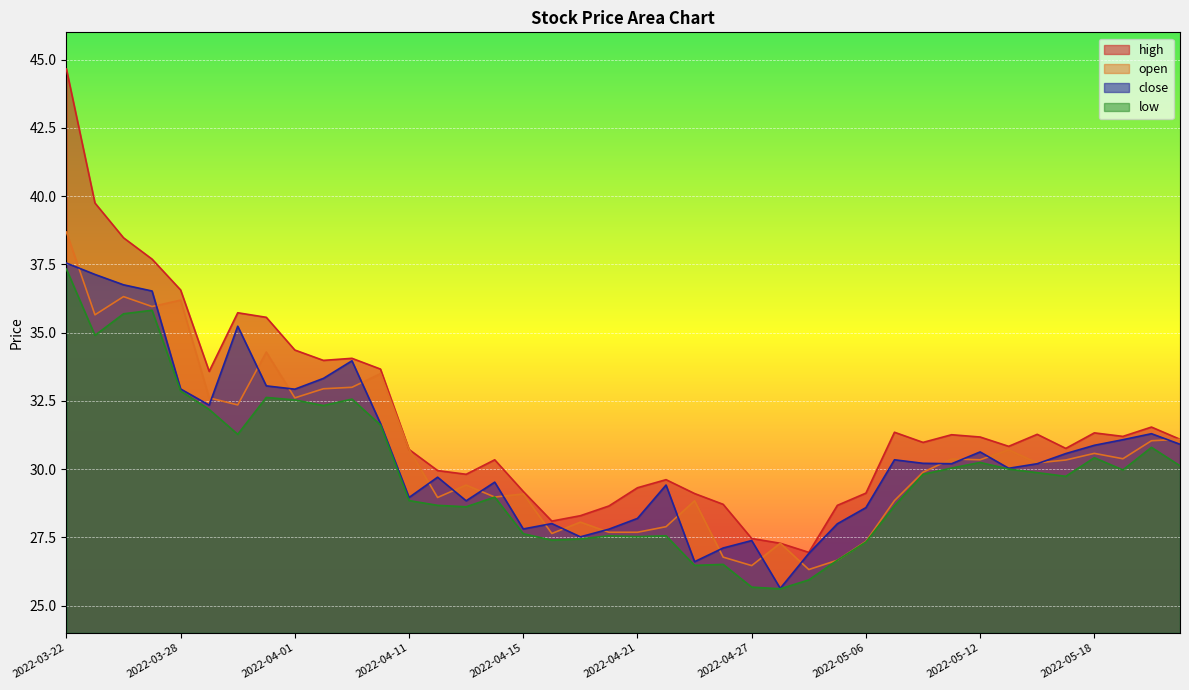

What is the value of the close point at the 19th from the left?

27.5